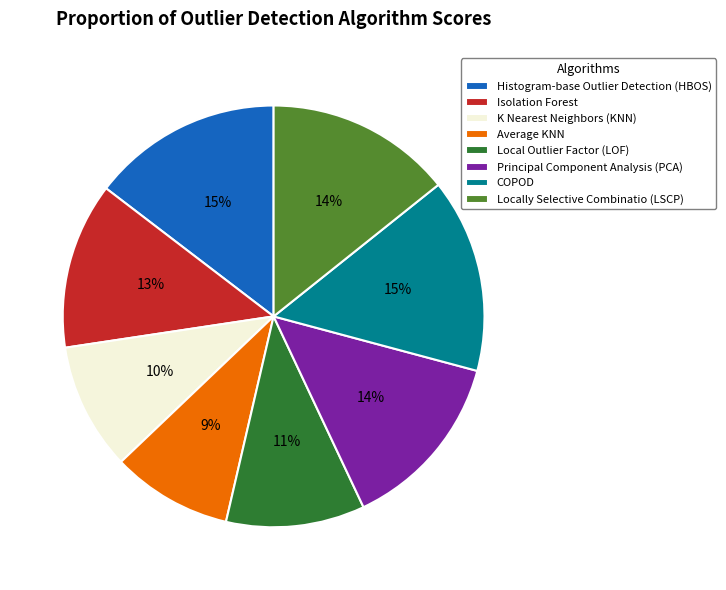

Is there any slice that represents more than half of the pie?

No